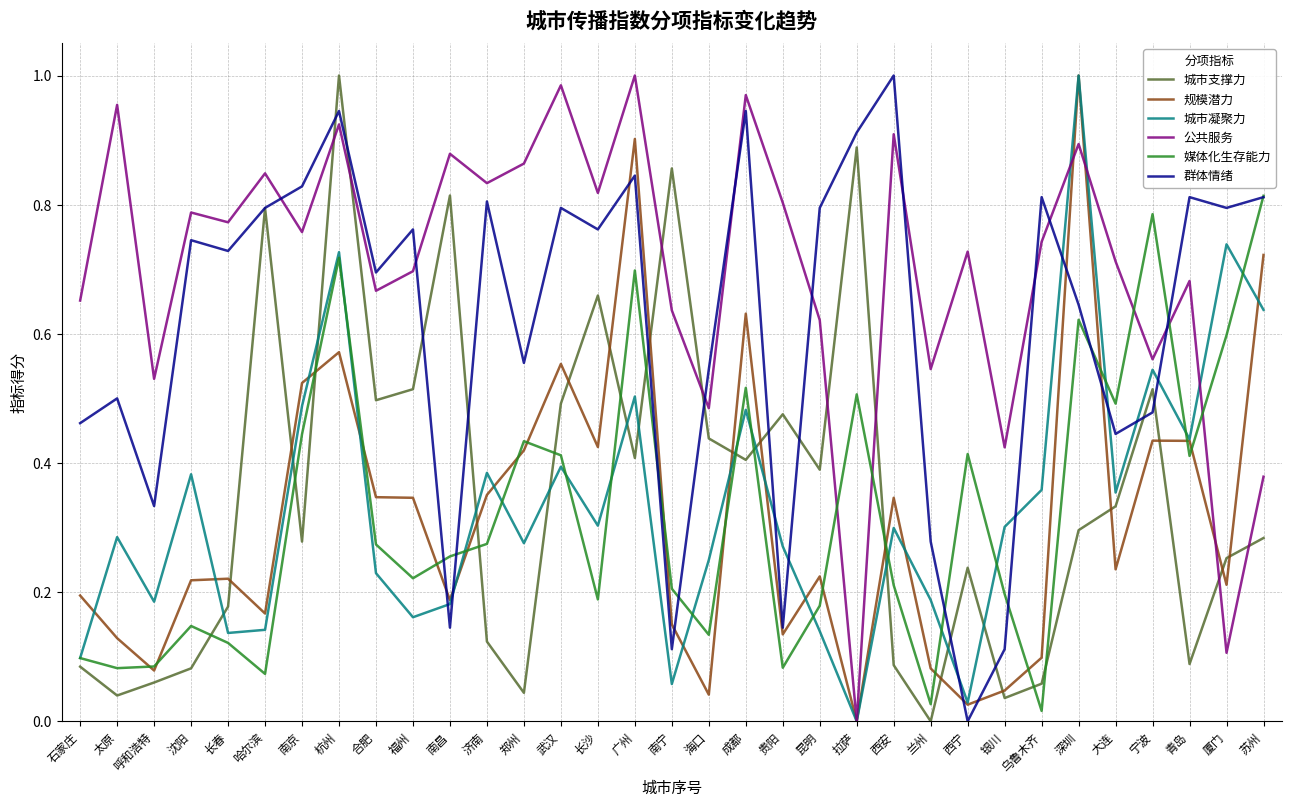

Which series has the largest total across all categories?

公共服务